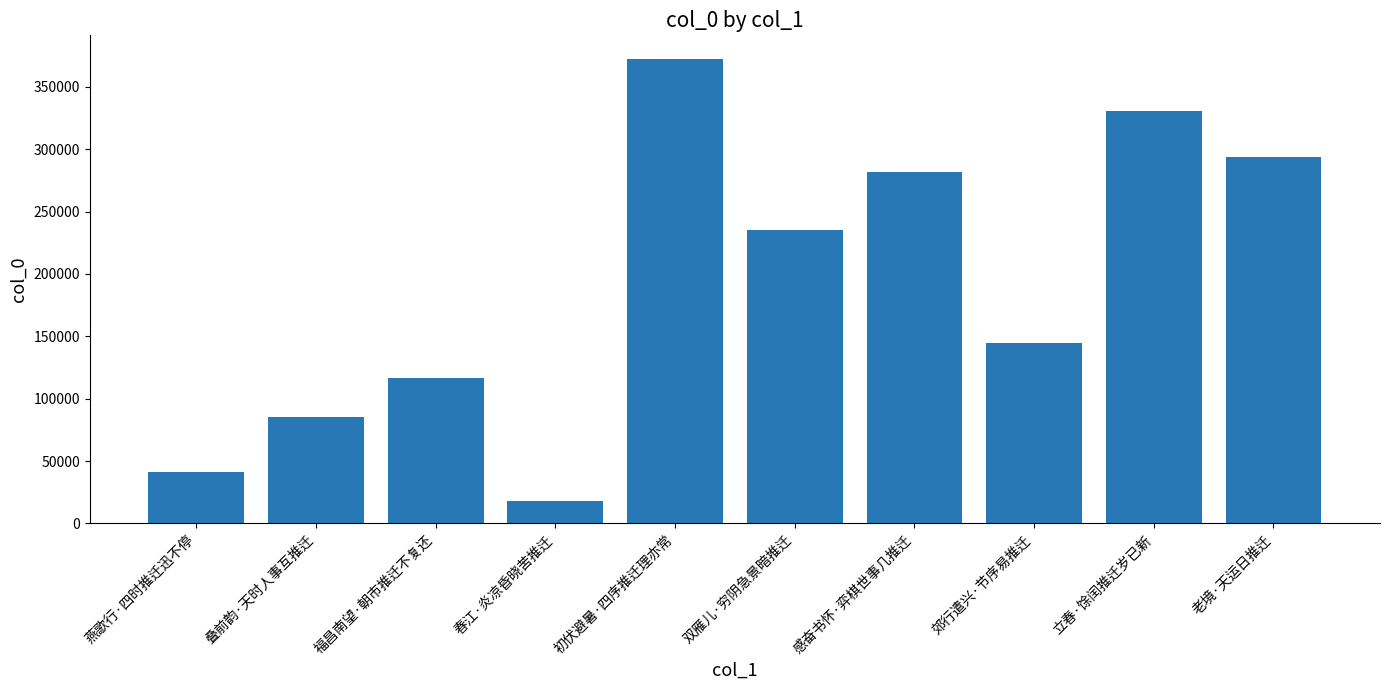

Are the bars grouped side by side (vs. stacked)?

No